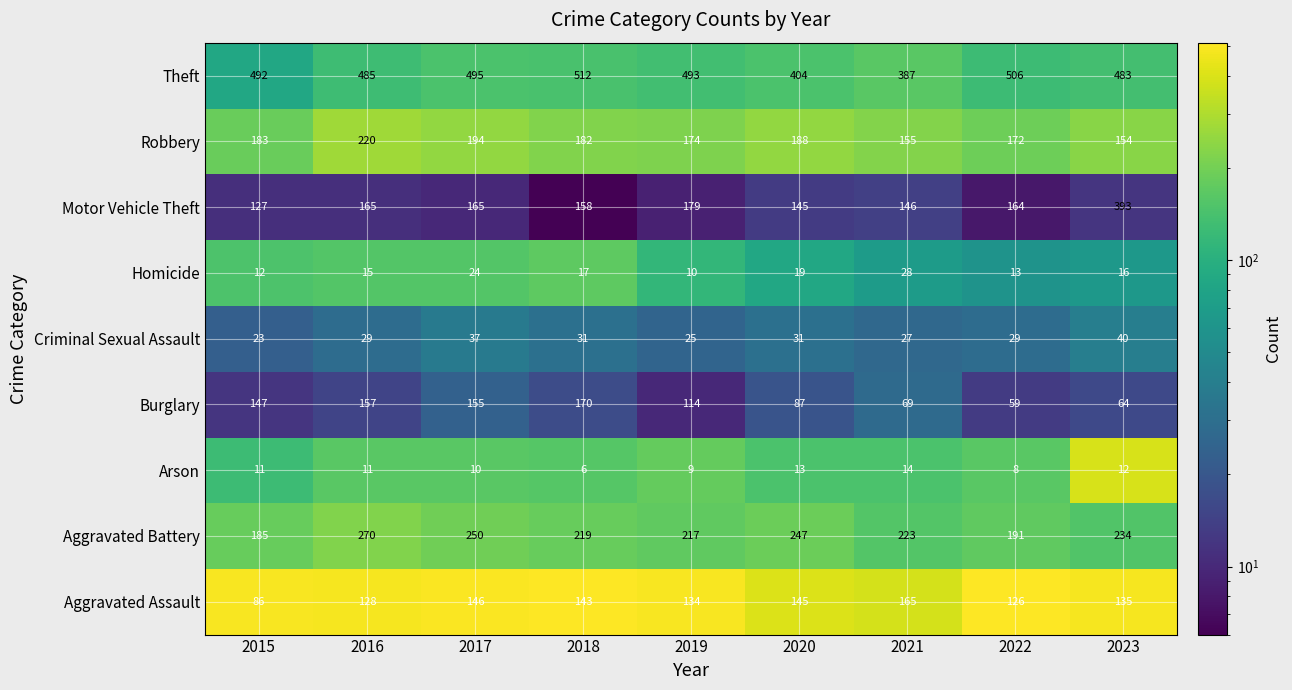

At how many categories does at least one series exceed 273?

9